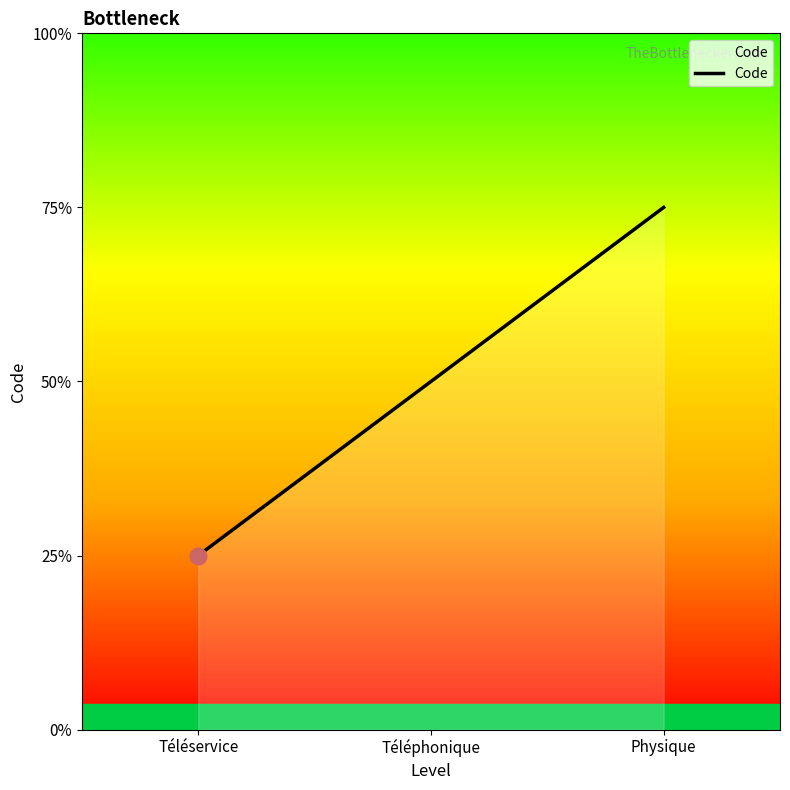

Is this an area chart (filled region under the line)?

Yes